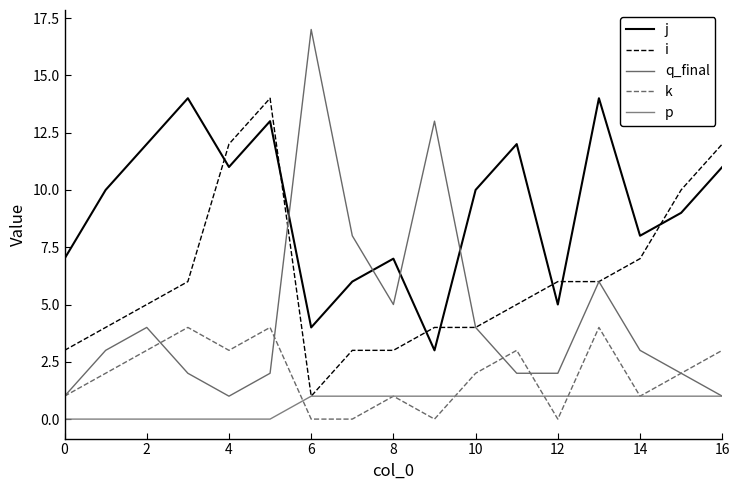

How many lines are shown in the chart?

5